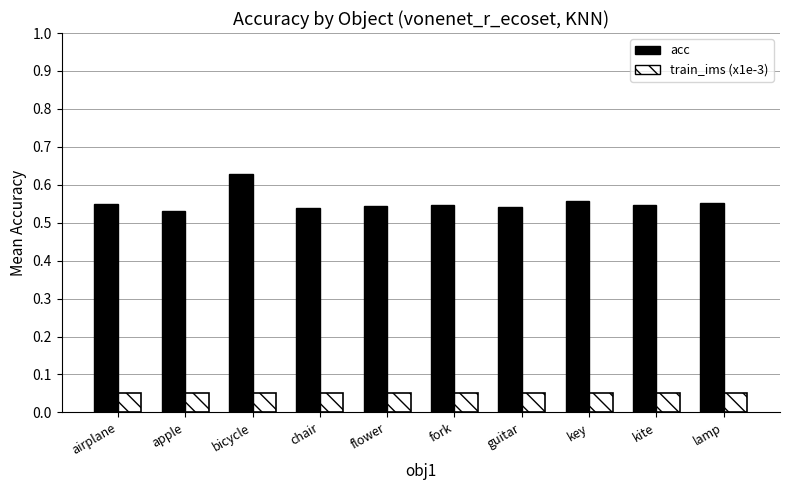

Count the number of data series in this chart.

2